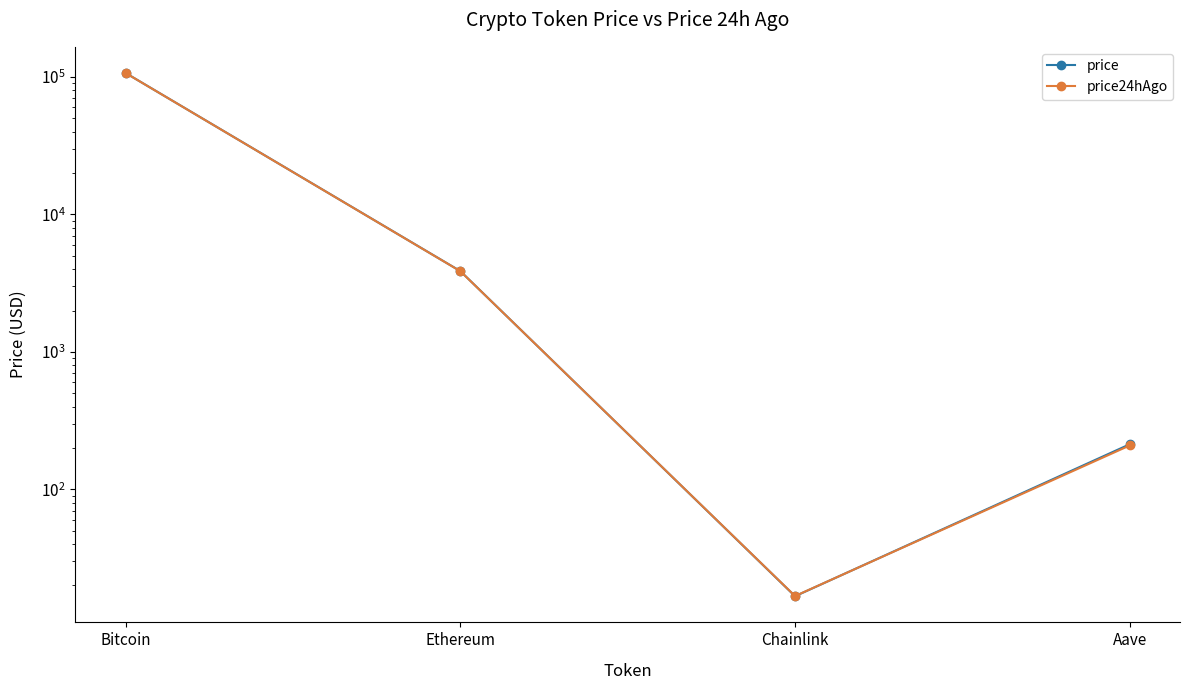

How many interior local valleys does the price24hAgo series have?

1